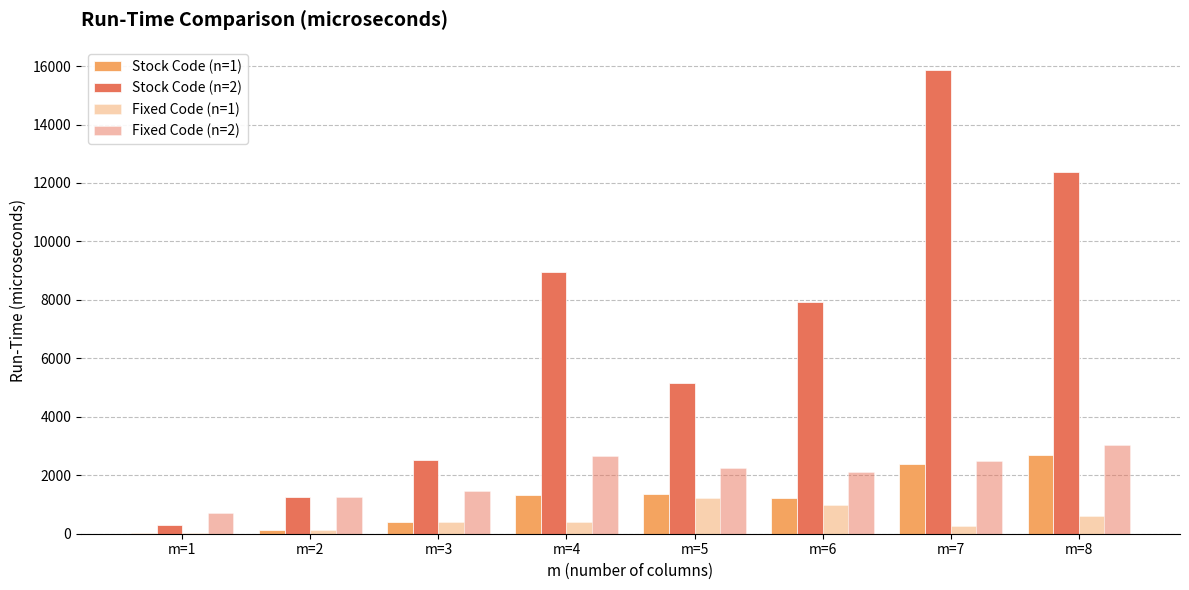

The value of Fixed Code (n=1) at m=6 is 286. True or false?

False